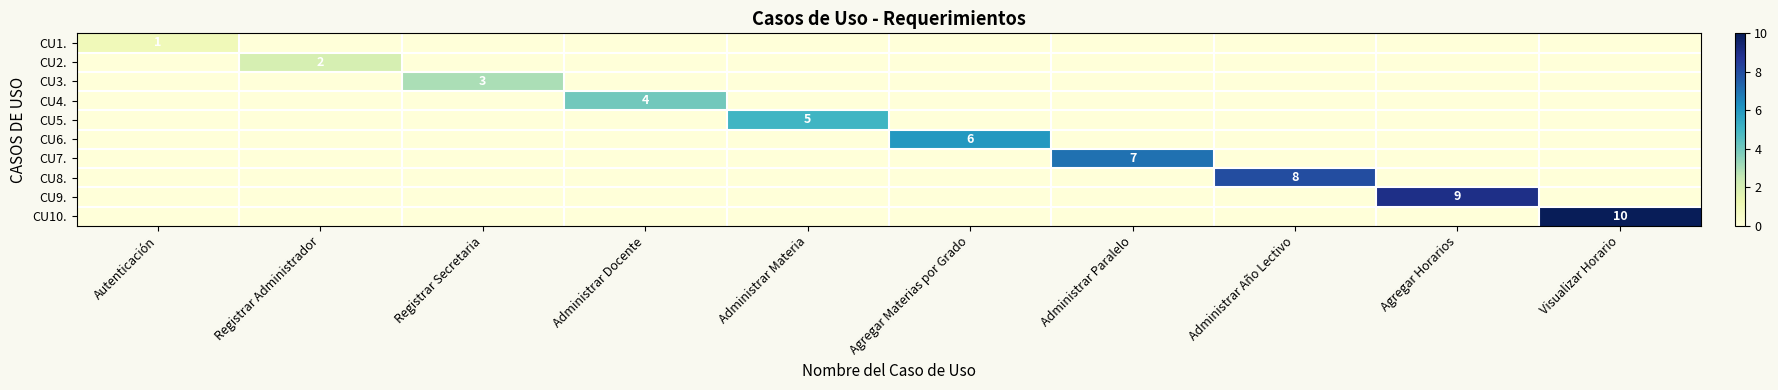

True or false: CU7. has a value of 7 at Administrar Paralelo.

True